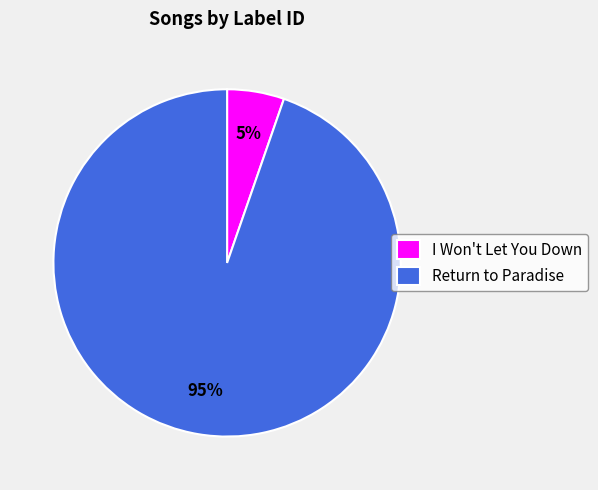

Is there a majority slice in this chart?

Yes